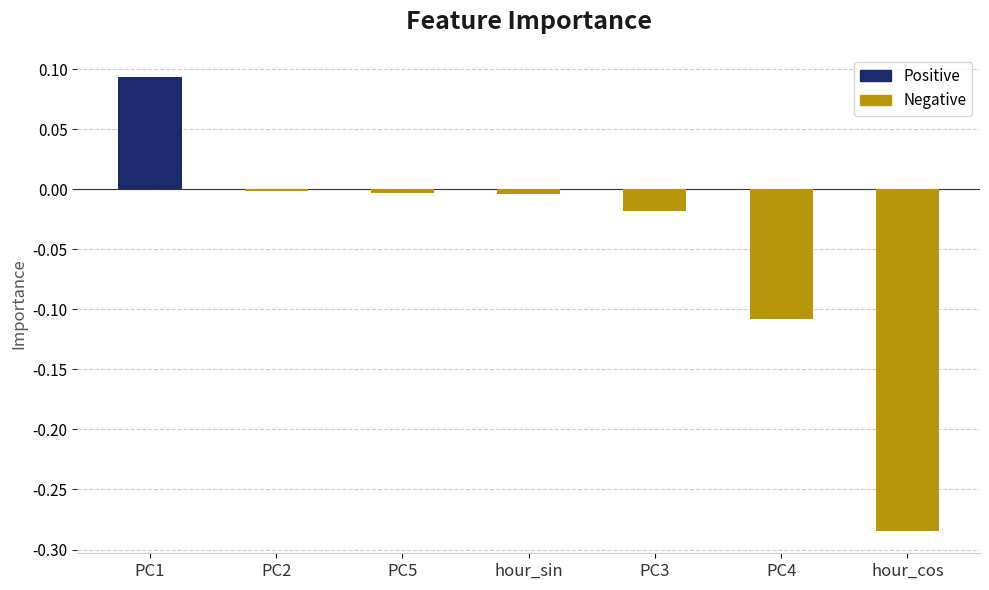

How many series are shown in this chart?

1